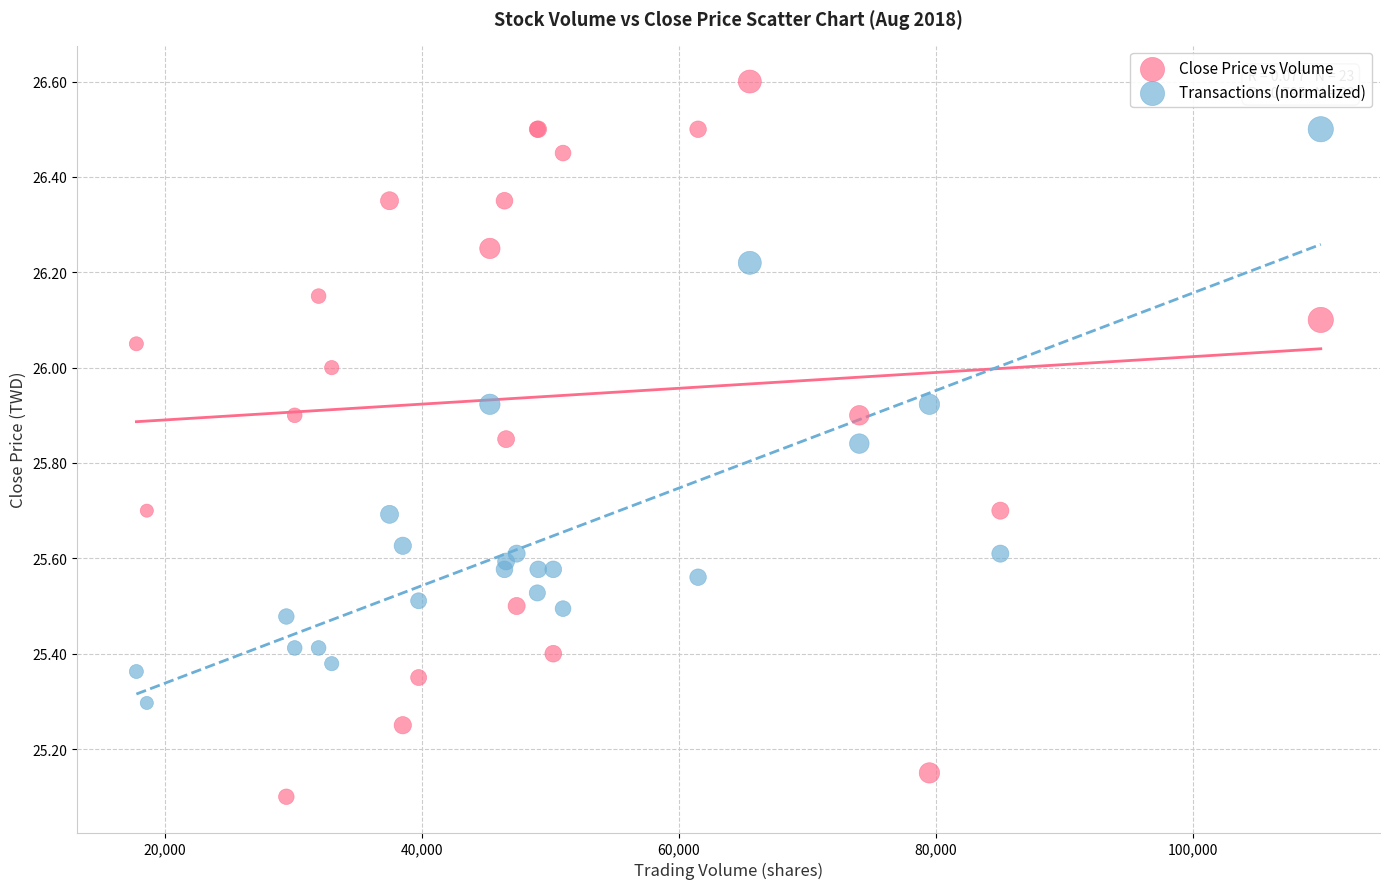

In the Transactions (normalized) series, what Y value is closest to 25?

25.3